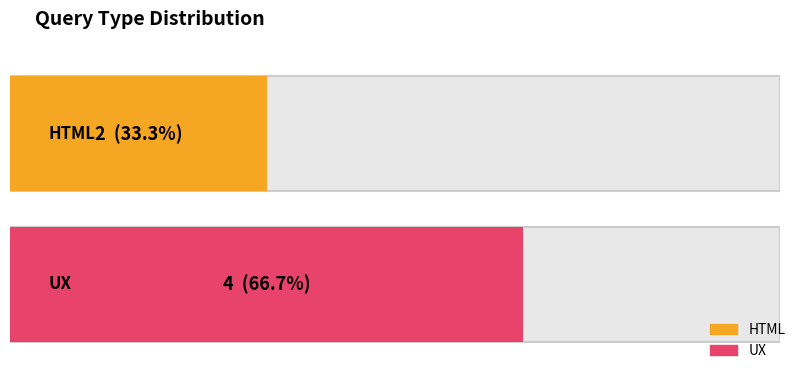

Reading right to left, list all the values displayed in this chart.

UX=4	HTML=2